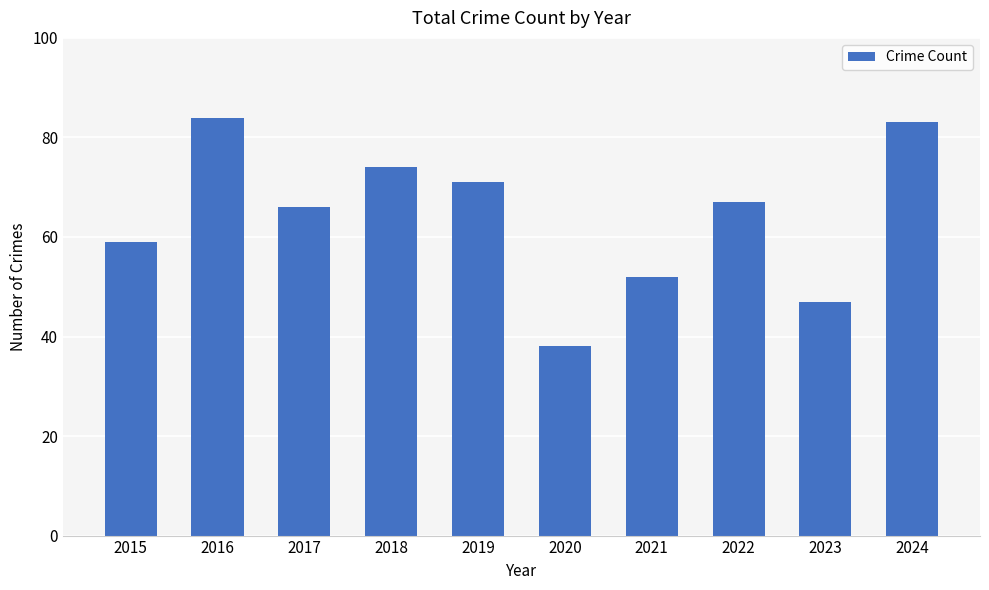

List the labels in order of value, smallest first.

2020, 2023, 2021, 2015, 2017, 2022, 2019, 2018, 2024, 2016